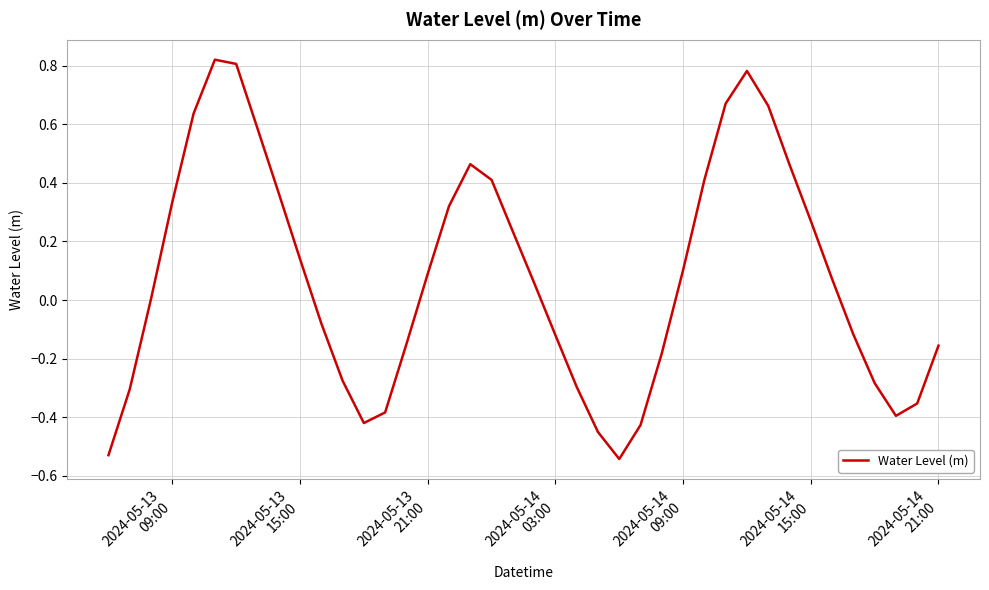

What is the difference between the maximum and minimum values?

1.4